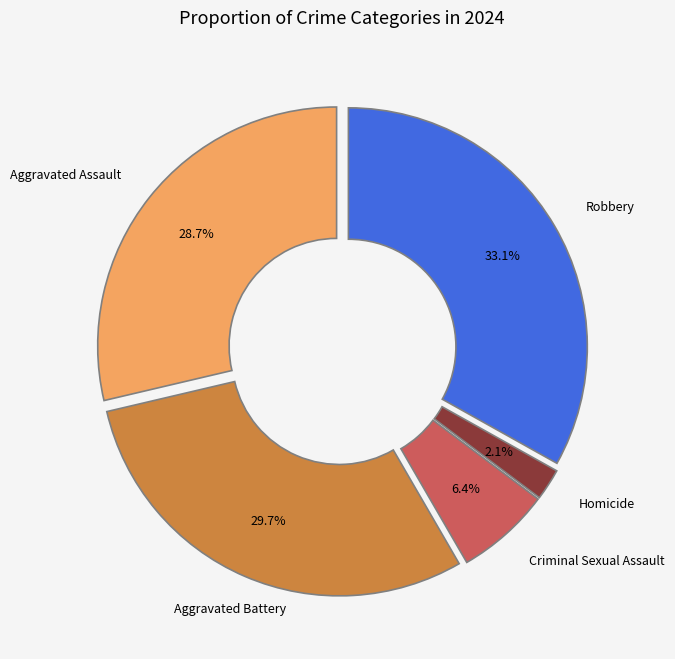

How many slices are in this pie chart?

5